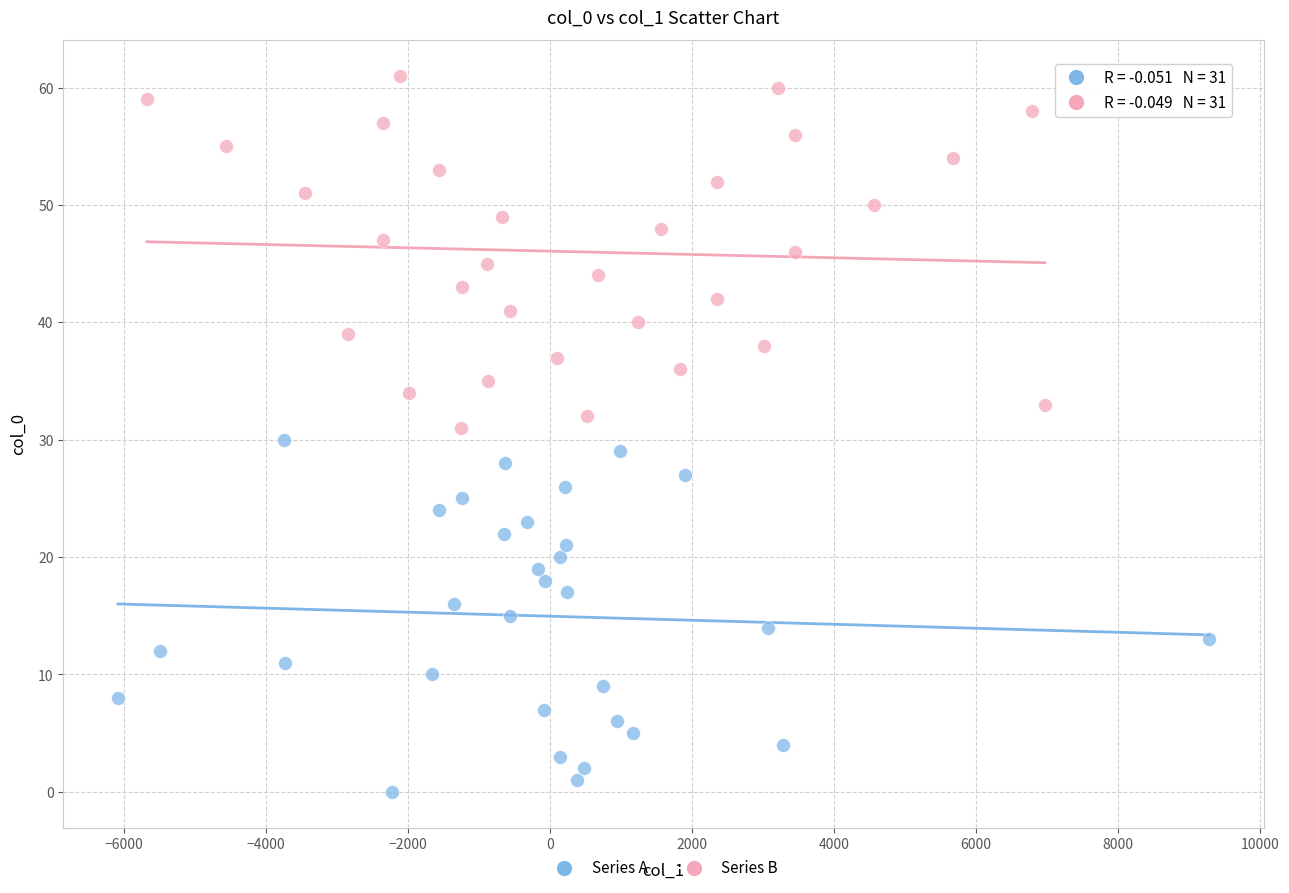

What are all the series names shown in the legend?

Series A, Series B